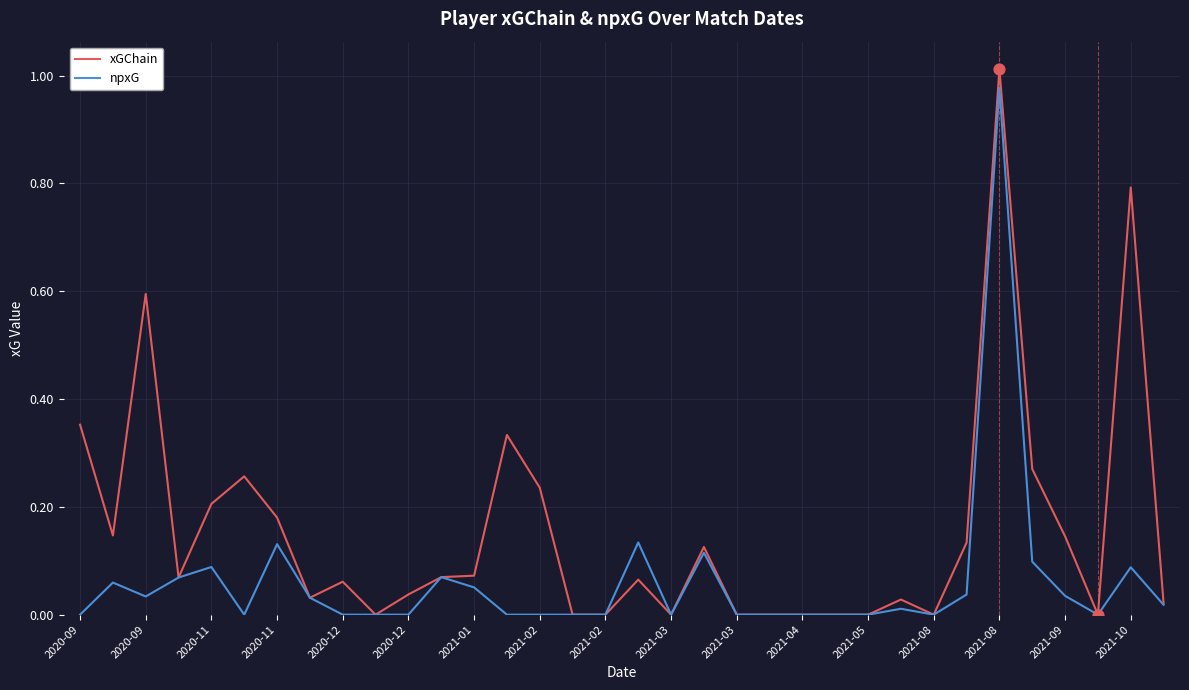

Which series has the largest total across all categories?

xGChain